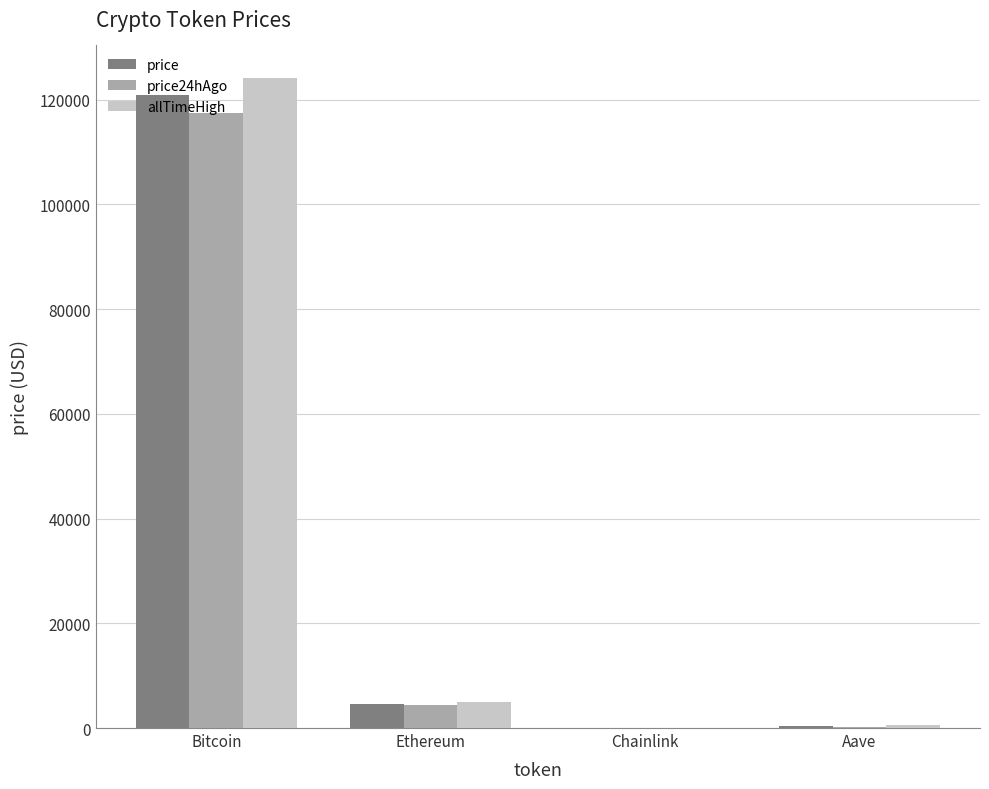

The price series shows 4500.2 at Ethereum. True or false?

True